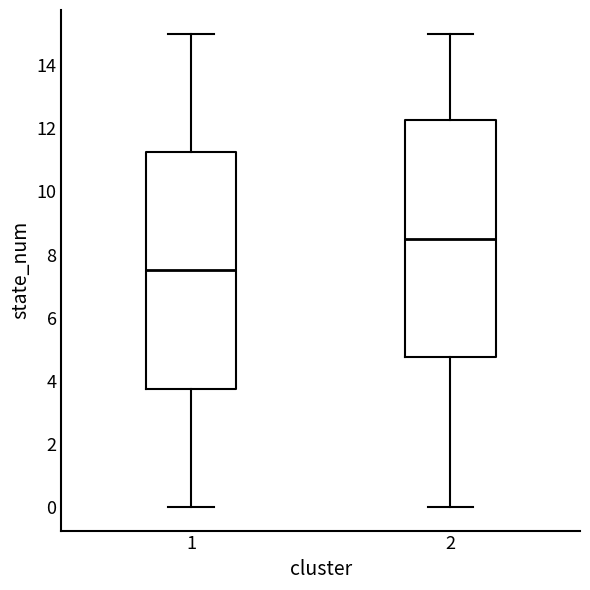

Reading left to right, transcribe this box plot: for each box, give where its median line is, the range the box spans, and where its two whiskers end, as read against the y-axis. The values are not printed on the chart, so give them approximately, as read against the axis.

1: median 7.6, box 3.8 to 11.2, whiskers 0.0 to 15.0
2: median 8.6, box 4.8 to 12.2, whiskers 0.0 to 15.0